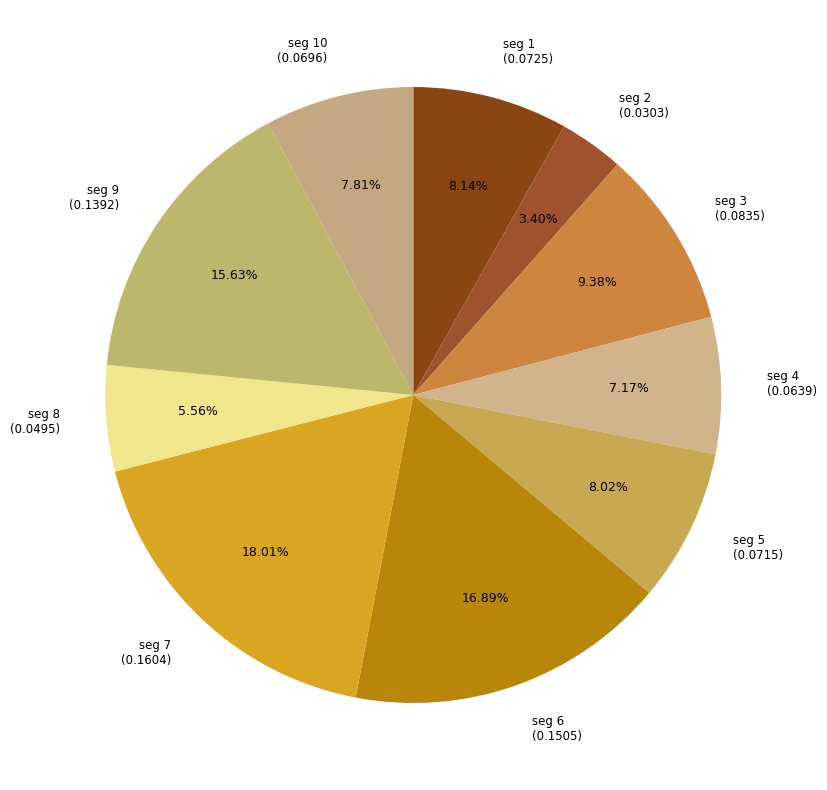

Does seg 2 (0.0303) represent more than half of the total?

No